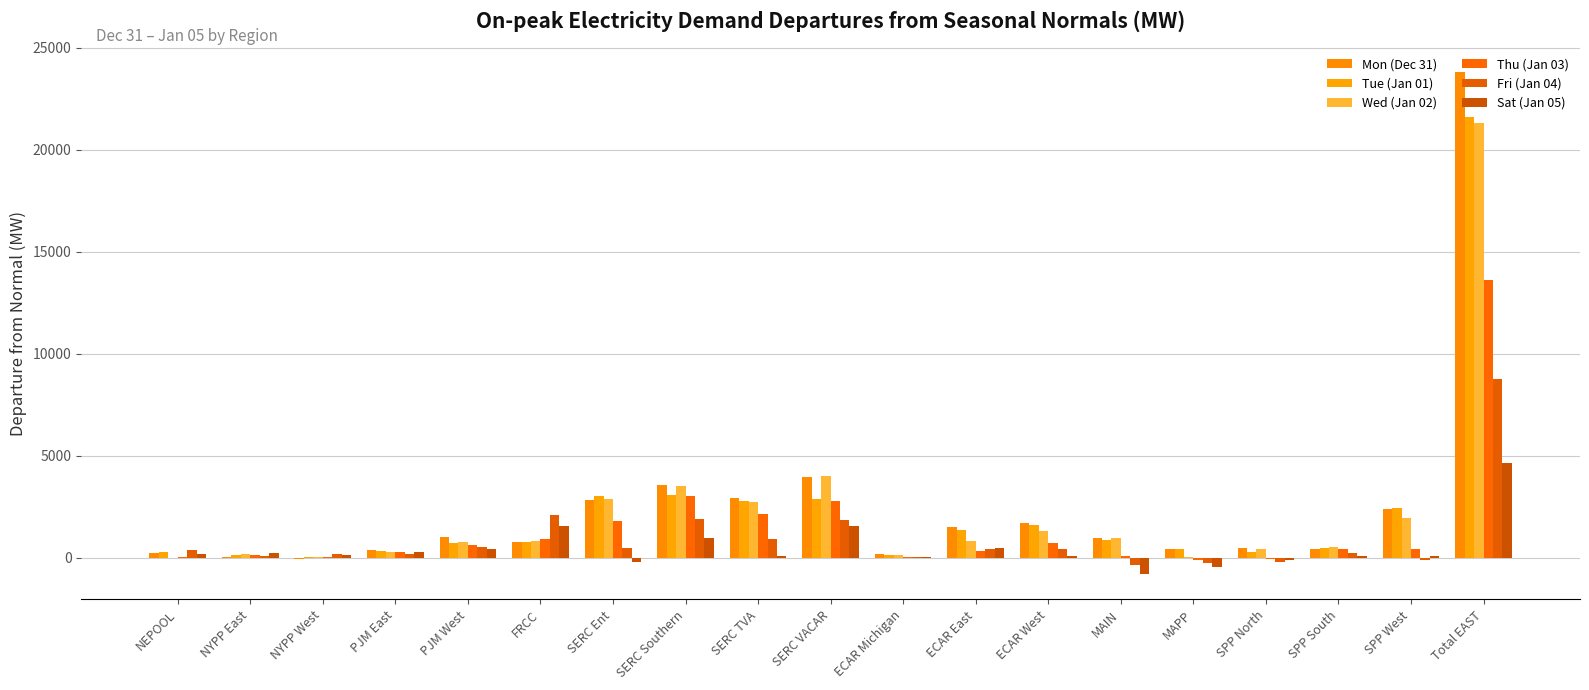

Between MAPP and Total EAST, which is larger?

Total EAST